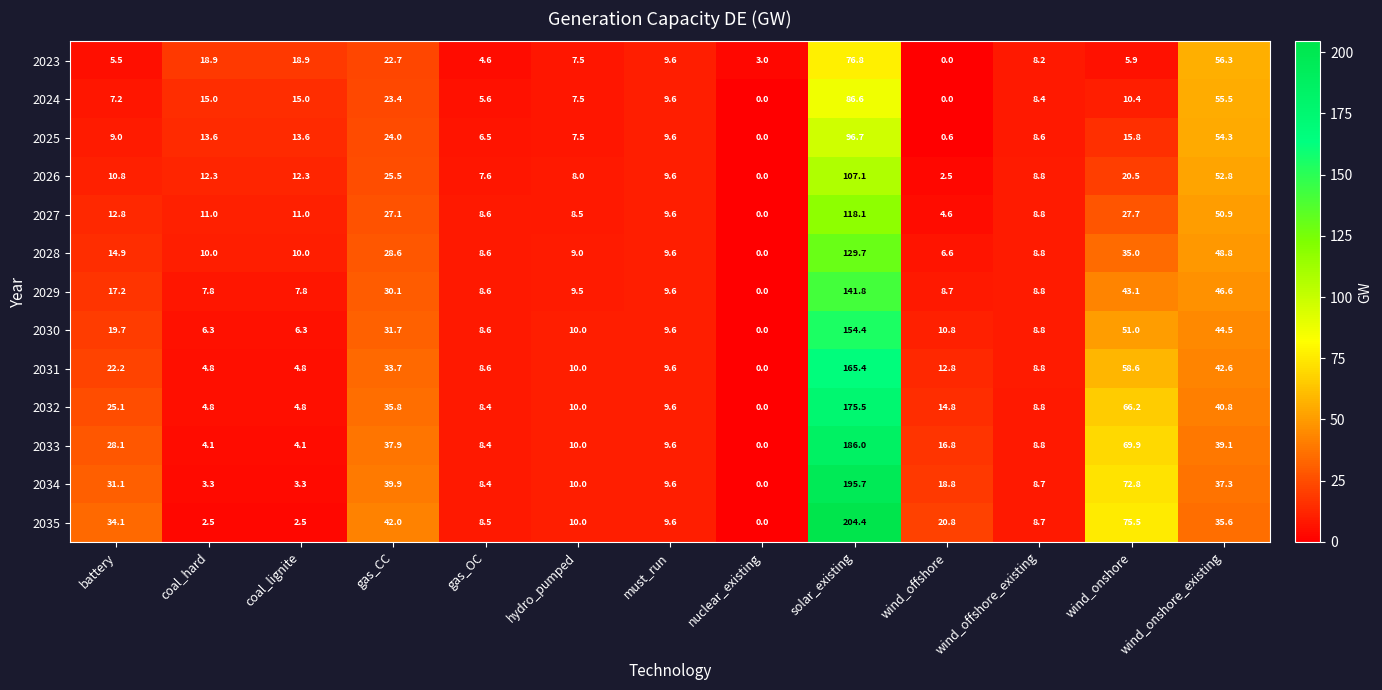

List the series in order of their peak value, lowest first.

2023, 2024, 2025, 2026, 2027, 2028, 2029, 2030, 2031, 2032, 2033, 2034, 2035